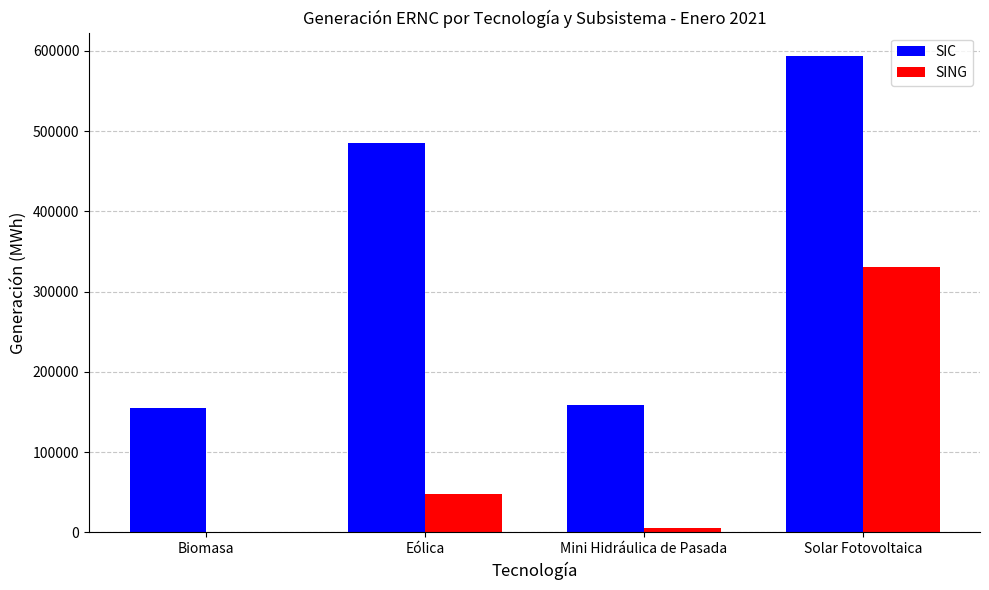

Which series changed the most between Eólica and Mini Hidráulica de Pasada?

SIC